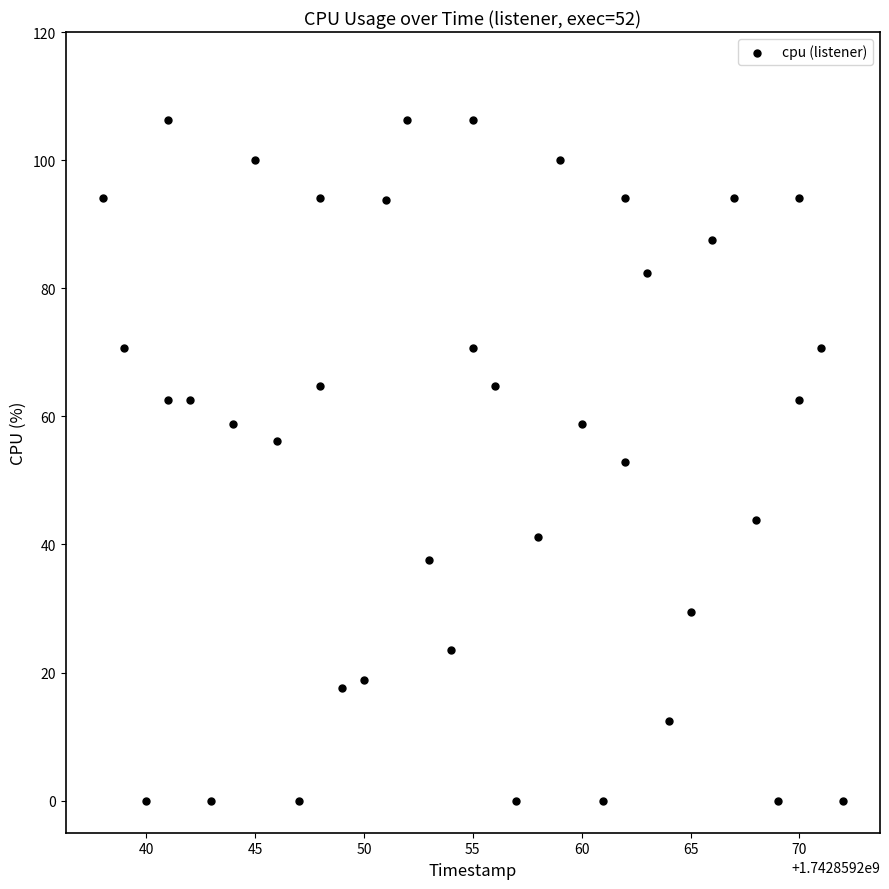

What is the range of X values (max minus min)?

34.0